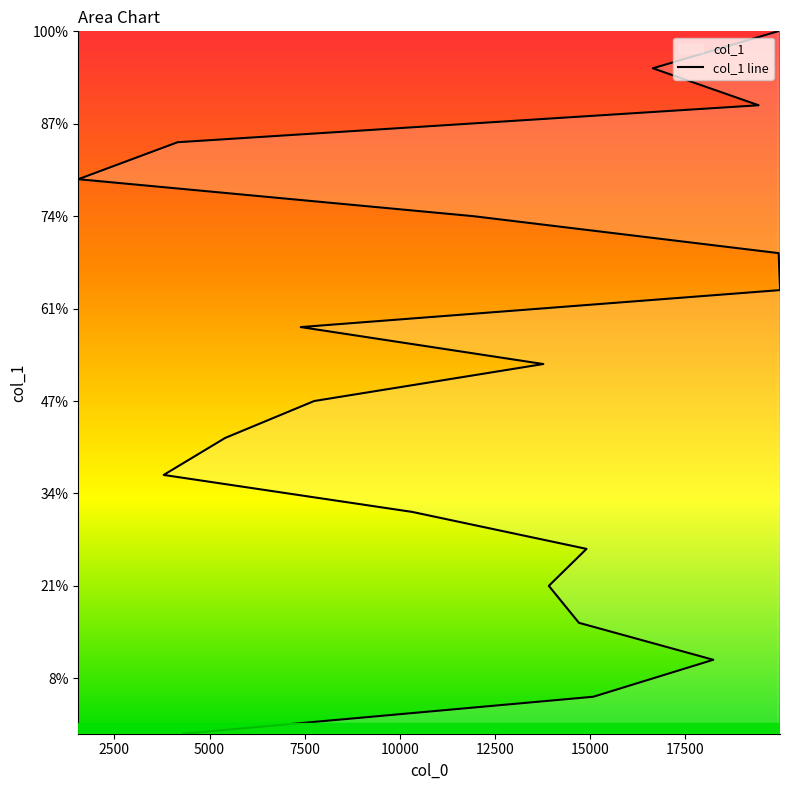

What position from the right is 2500?

19